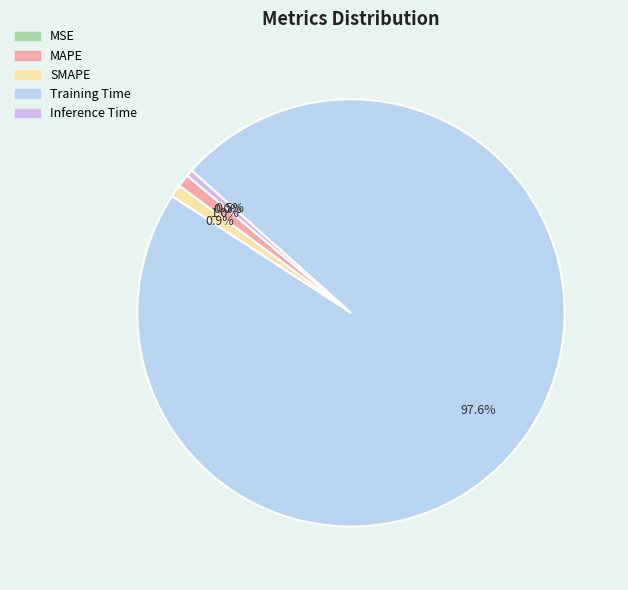

The SMAPE slice represents 6% of the pie. True or false?

False